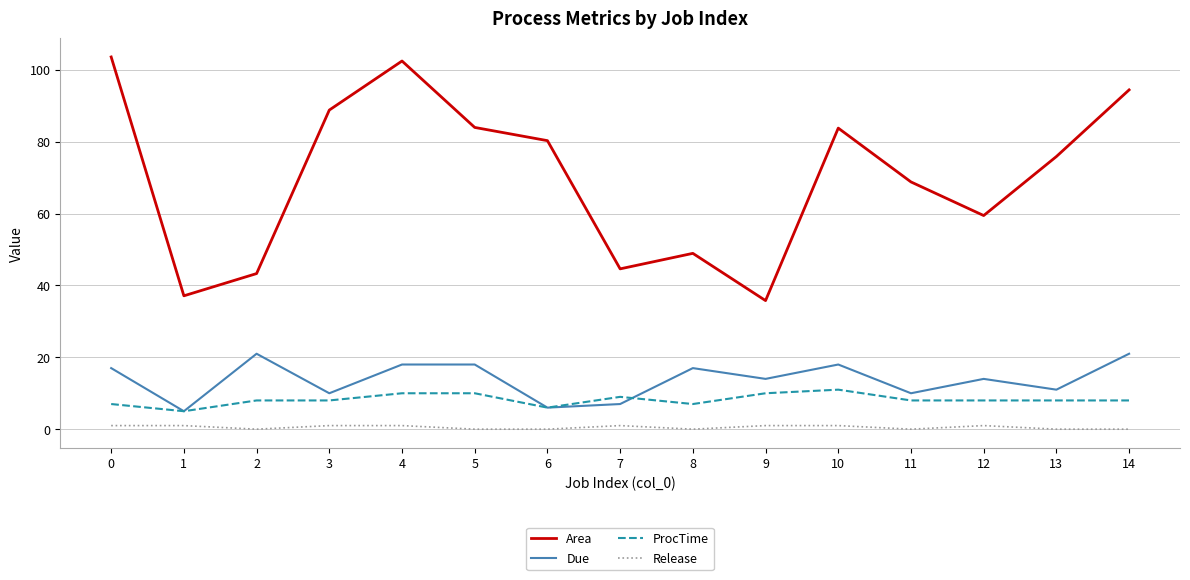

True or false: ProcTime and Area cross at least once.

False